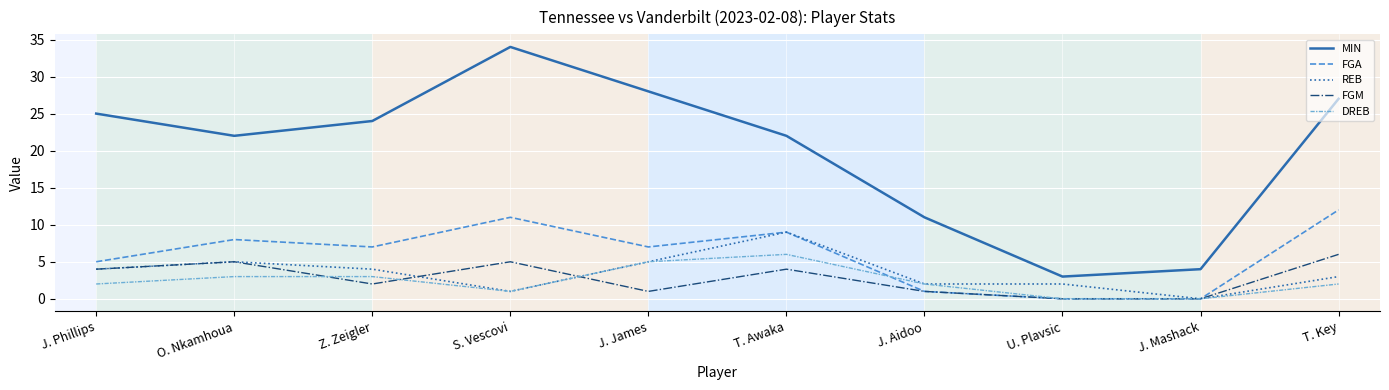

Is it true that REB equals 6 at J. Phillips?

False